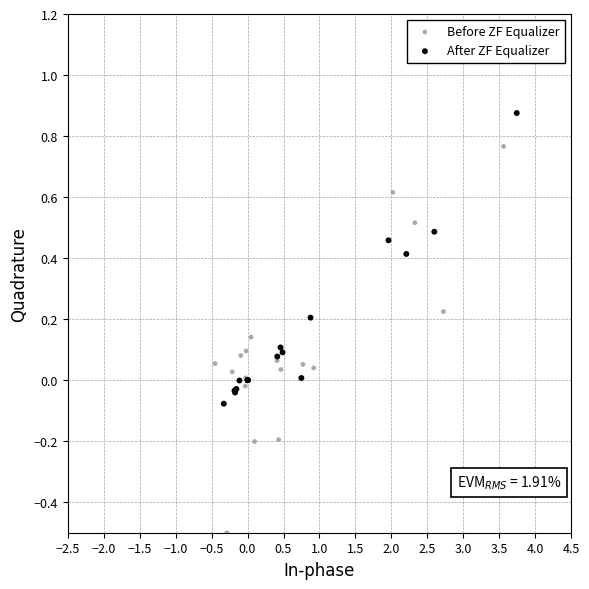

What are all the series names shown in the legend?

Before ZF Equalizer, After ZF Equalizer